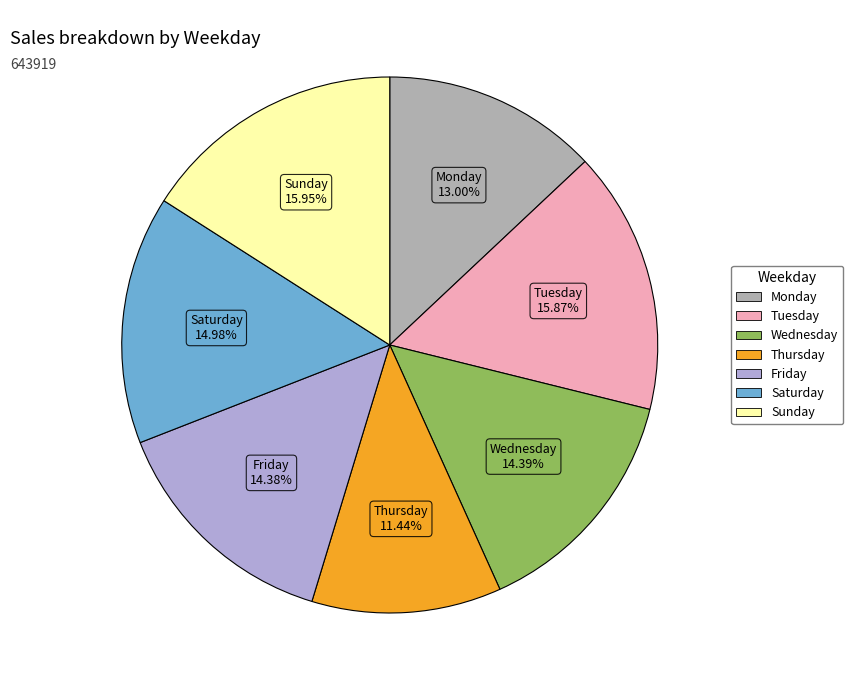

To the nearest percent, what percentage of the pie is Tuesday?

16%